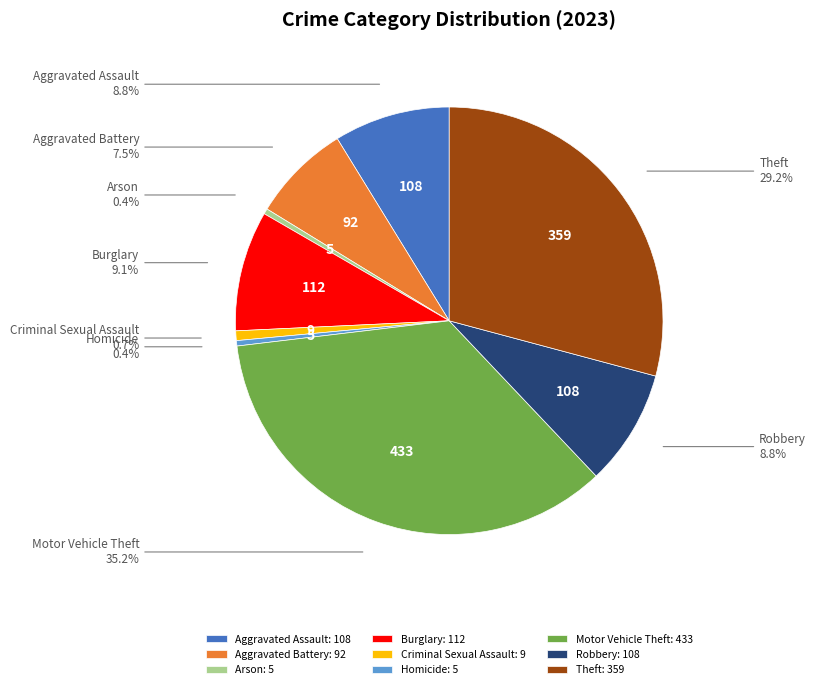

To the nearest percent, what is the average slice percentage?

11%